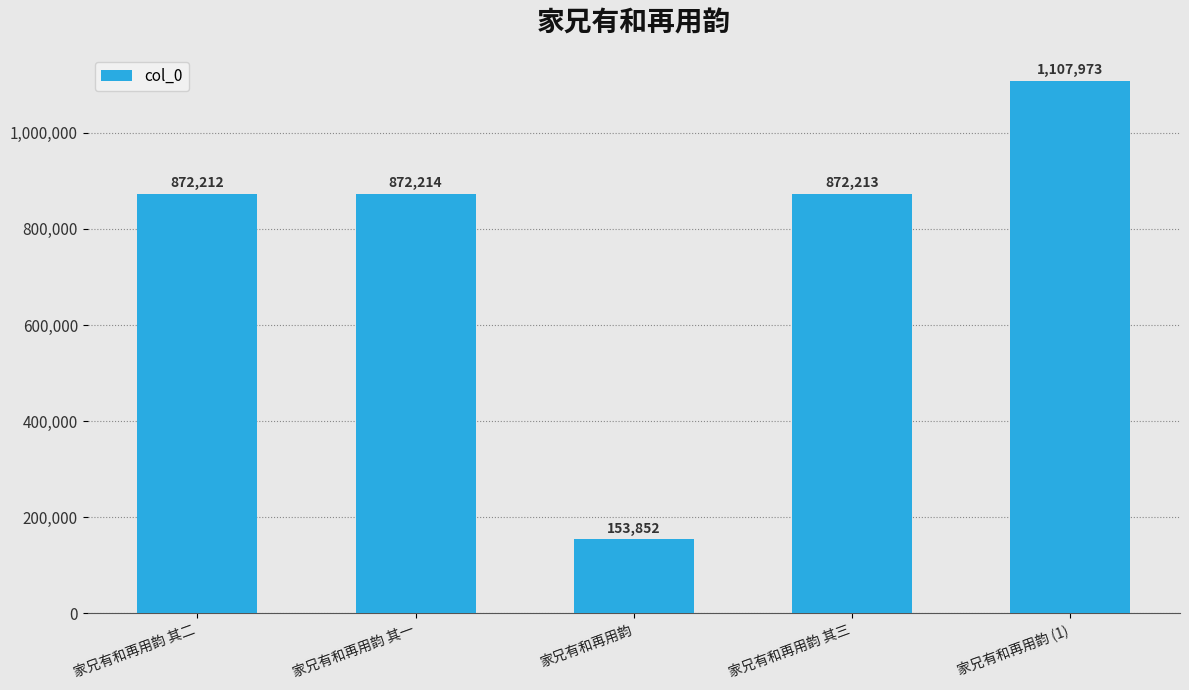

At which label is the value closest to 630912?

家兄有和再用韵 其二